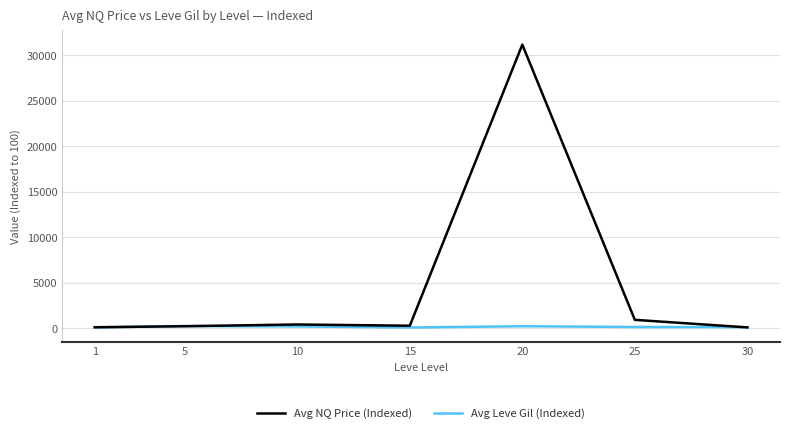

At which category is the sum across all series the highest?

20